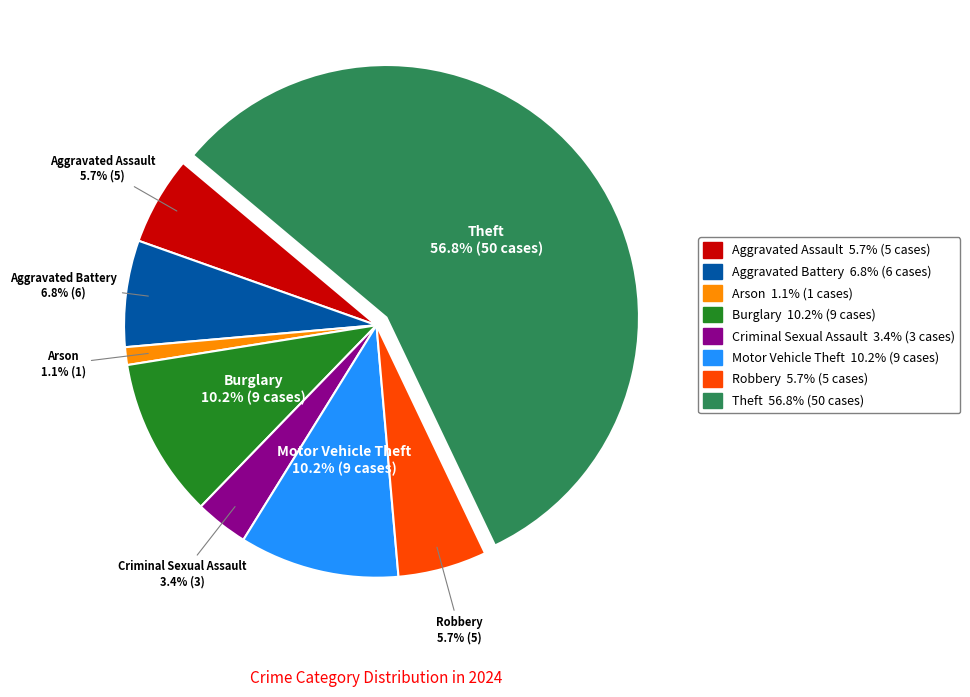

Which category has the smallest portion of the pie?

Arson